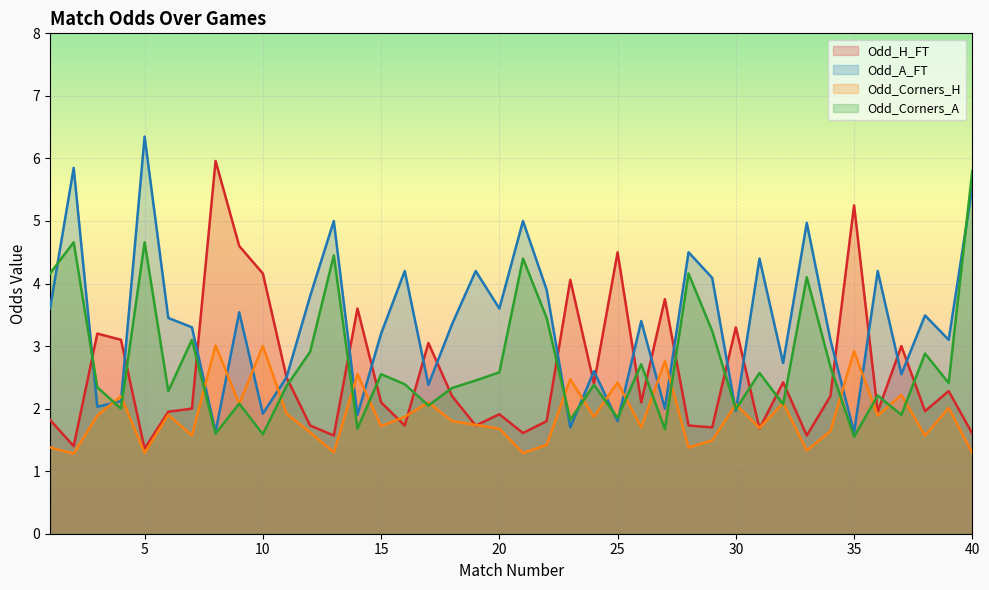

How many lines are shown in the chart?

4